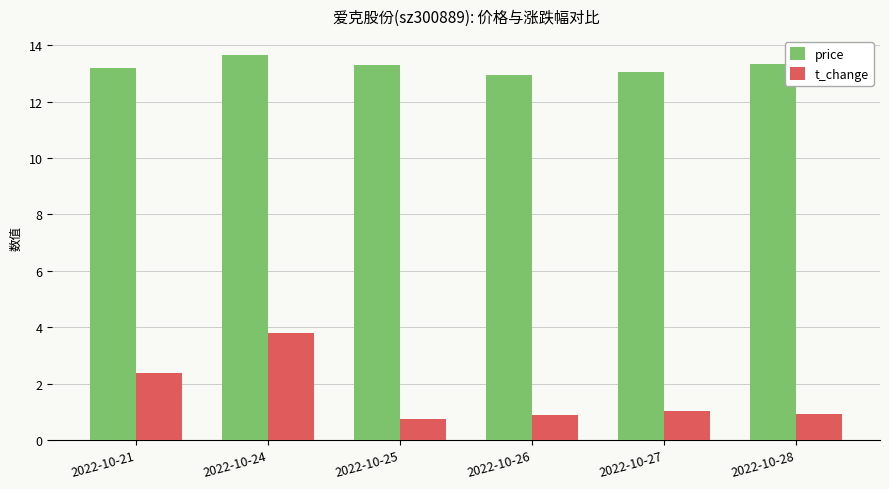

What are all the series names shown in the legend?

price, t_change